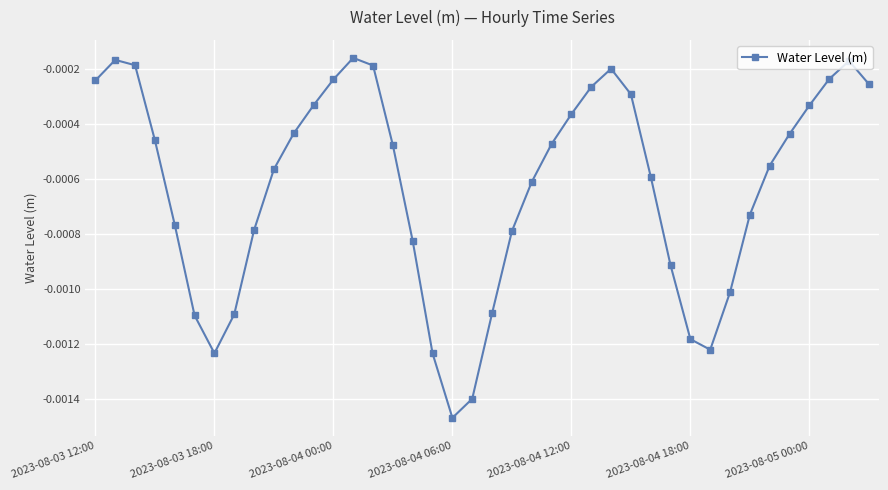

How many points are lower than both their immediate neighbors (excluding endpoints)?

3